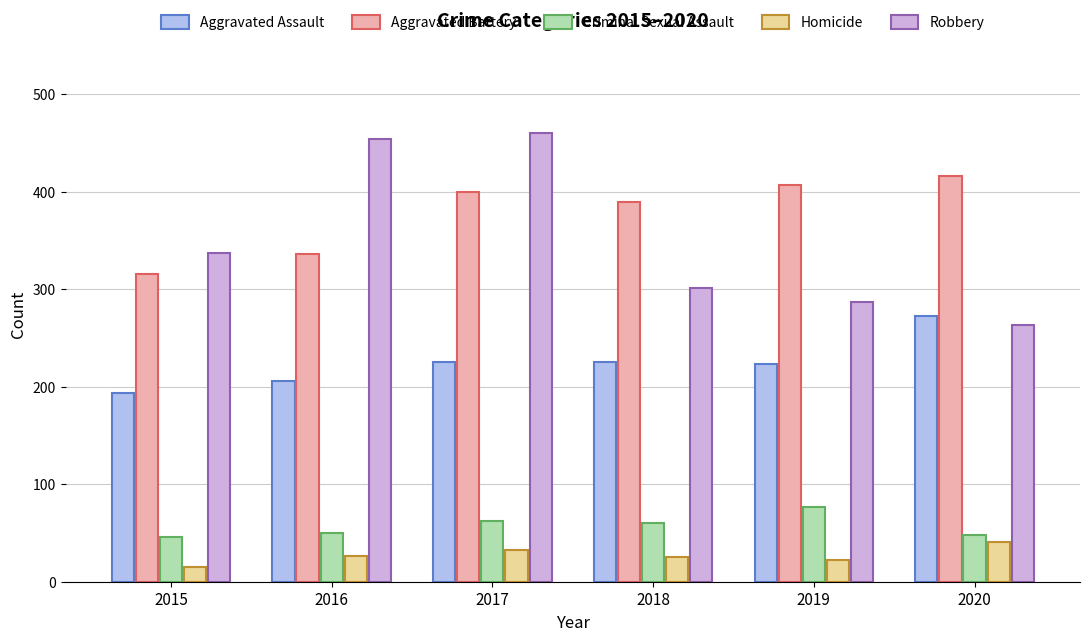

Which series has the largest total across all categories?

Aggravated Battery